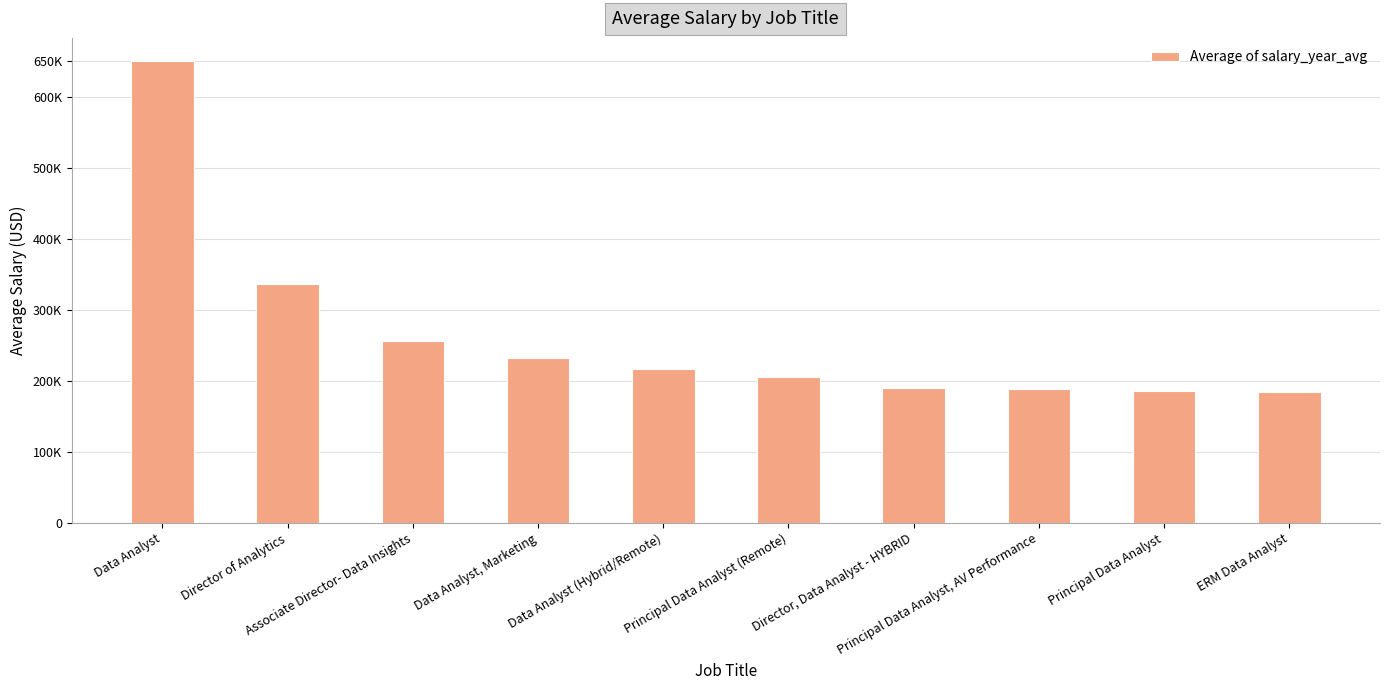

Reading left to right, transcribe all the data shown in this chart.

Data Analyst=650000.0	Director of Analytics=336500.0	Associate Director- Data Insights=255829.5	Data Analyst, Marketing=232423.0	Data Analyst (Hybrid/Remote)=217000.0	Principal Data Analyst (Remote)=205000.0	Director, Data Analyst - HYBRID=189309.0	Principal Data Analyst, AV Performance=189000.0	Principal Data Analyst=186000.0	ERM Data Analyst=184000.0